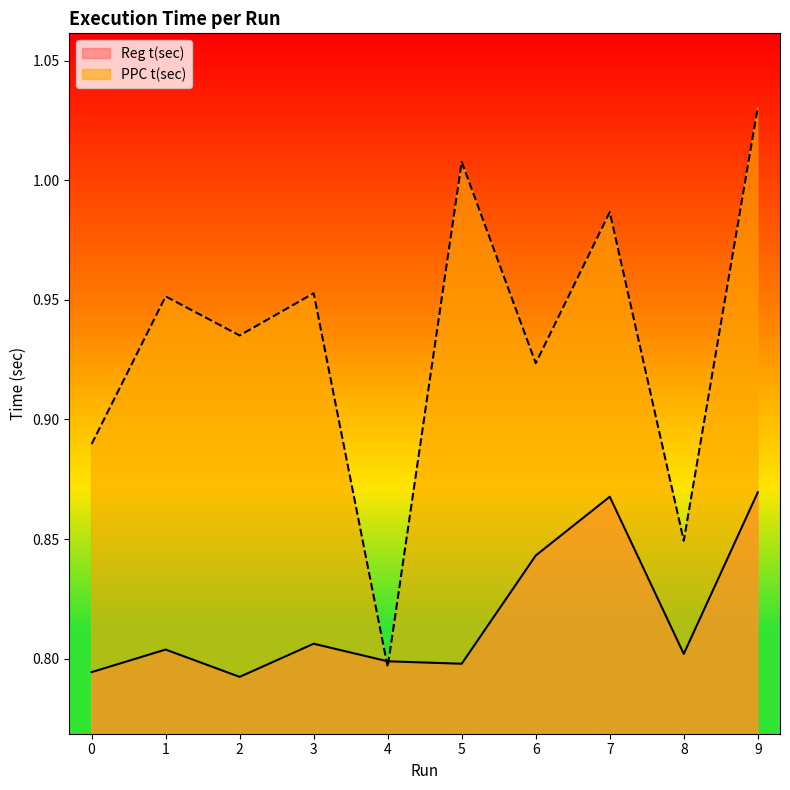

True or false: Reg t(sec) and PPC t(sec) intersect in this chart.

True